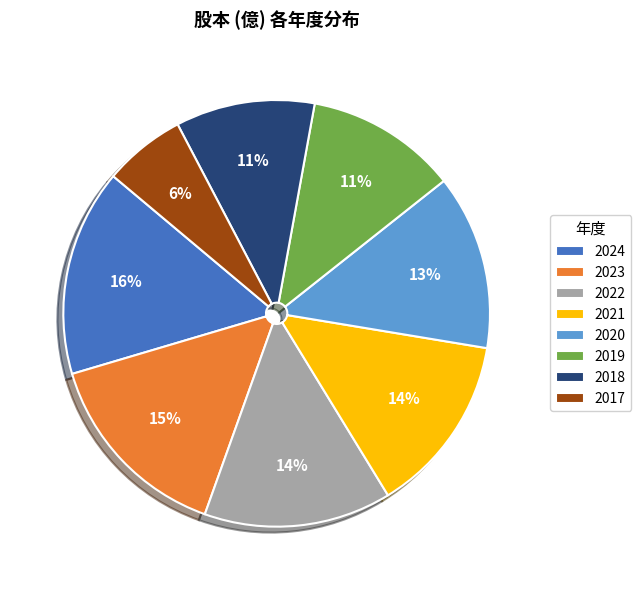

To the nearest percent, what percentage of the pie is 2020?

13%